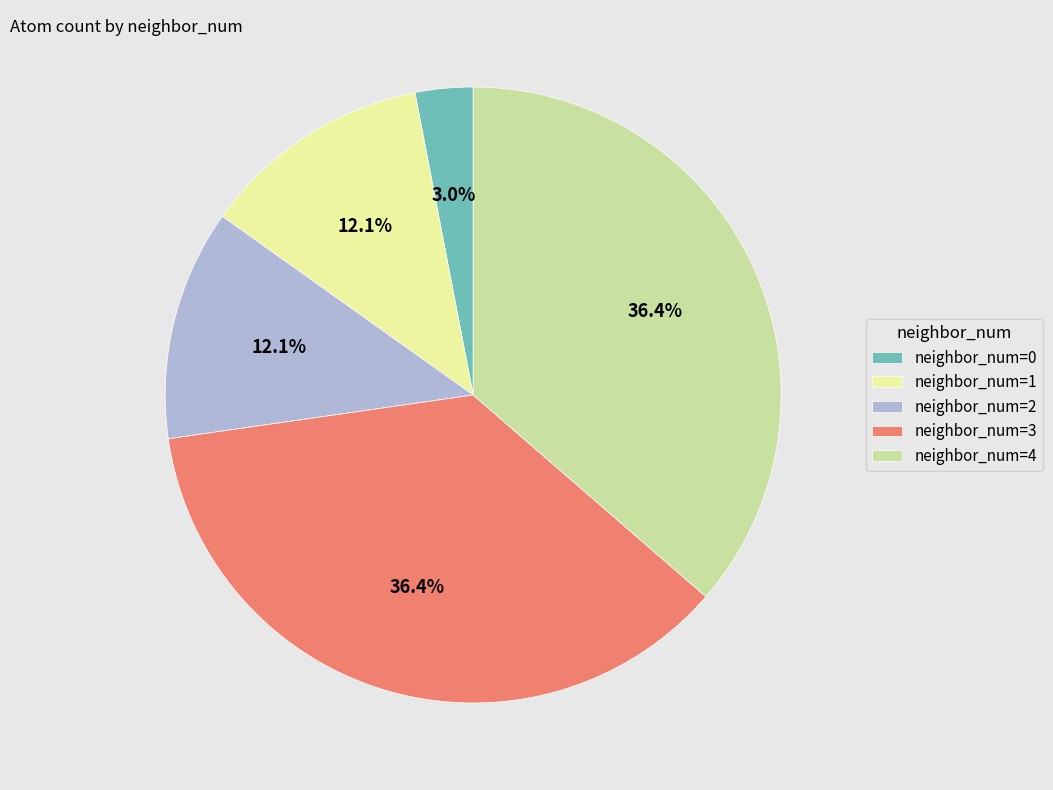

What is the ratio of the value at neighbor_num=2 to the value at neighbor_num=0?

4.0